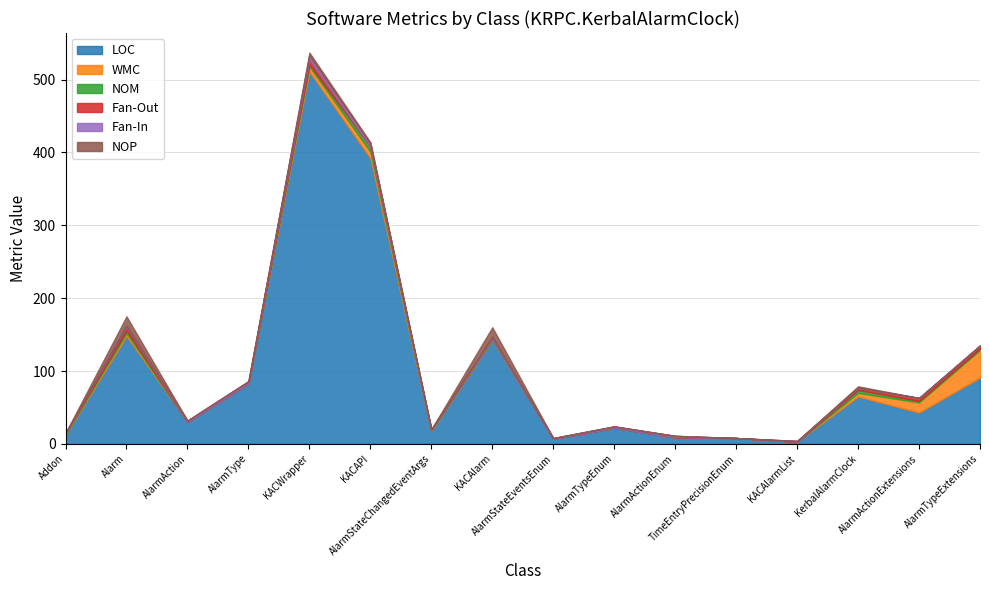

Rank the categories by Fan-In value from highest to lowest.

KACWrapper, KACAPI, AlarmType, AlarmAction, KACAlarm, AlarmTypeEnum, AlarmActionEnum, Alarm, AlarmStateChangedEventArgs, AlarmStateEventsEnum, KACAlarmList, Addon, TimeEntryPrecisionEnum, KerbalAlarmClock, AlarmActionExtensions, AlarmTypeExtensions